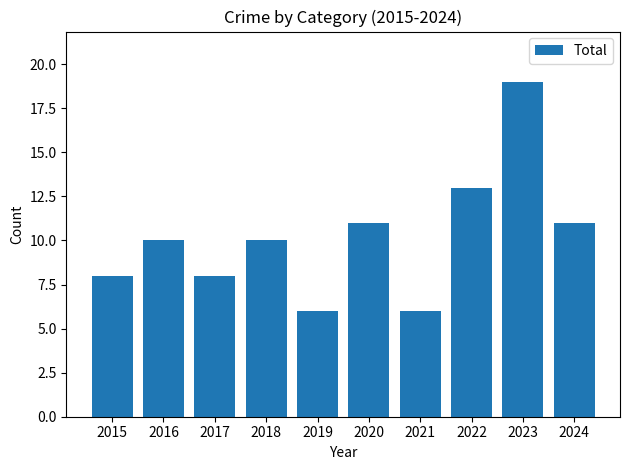

Read the value at 2020.

11